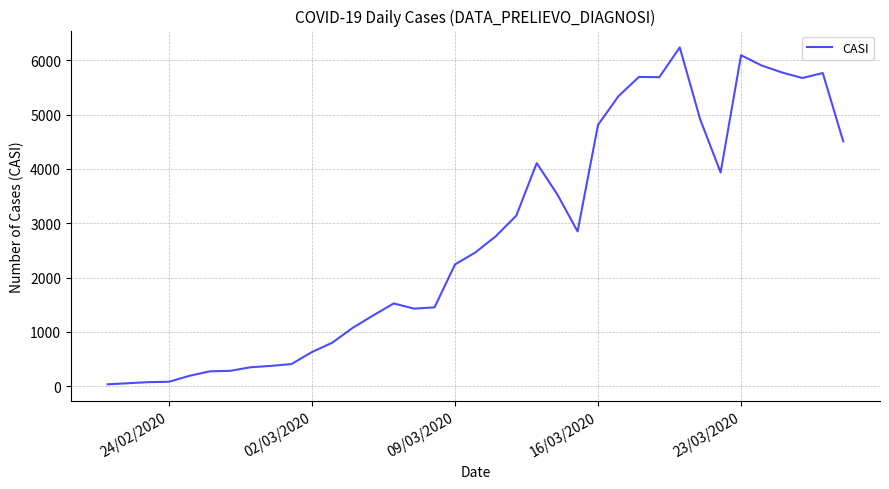

What is the difference between the maximum and minimum values?

6199